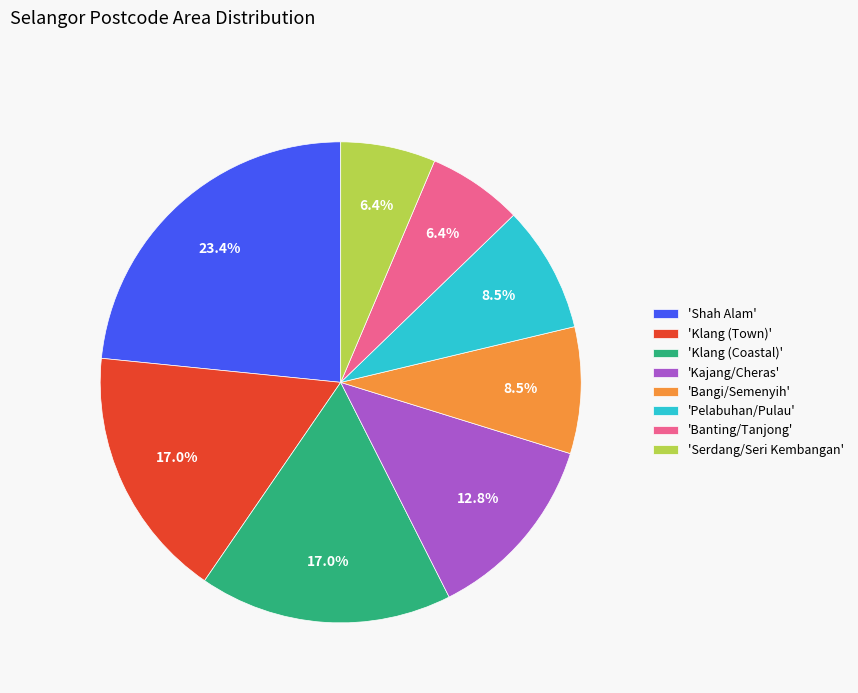

What is the ratio of the value at 'Klang (Town)' to the value at 'Kajang/Cheras'?

1.3